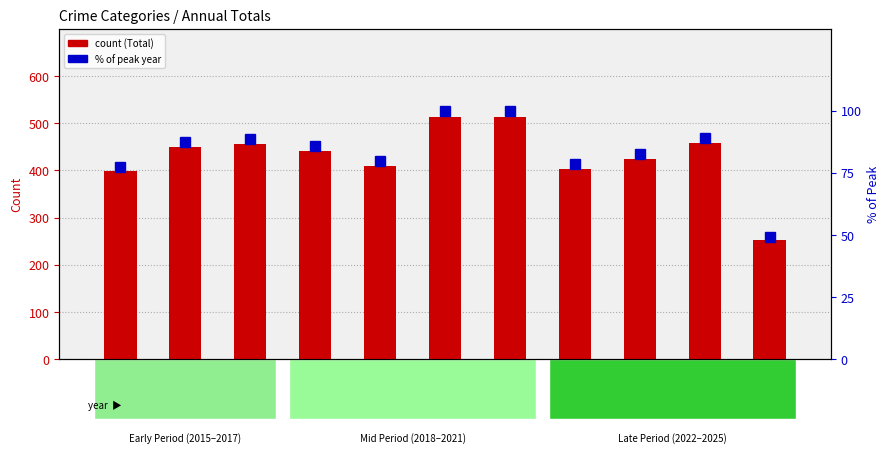

What is the value of the % of Peak bar at the 3rd from the left?

88.5